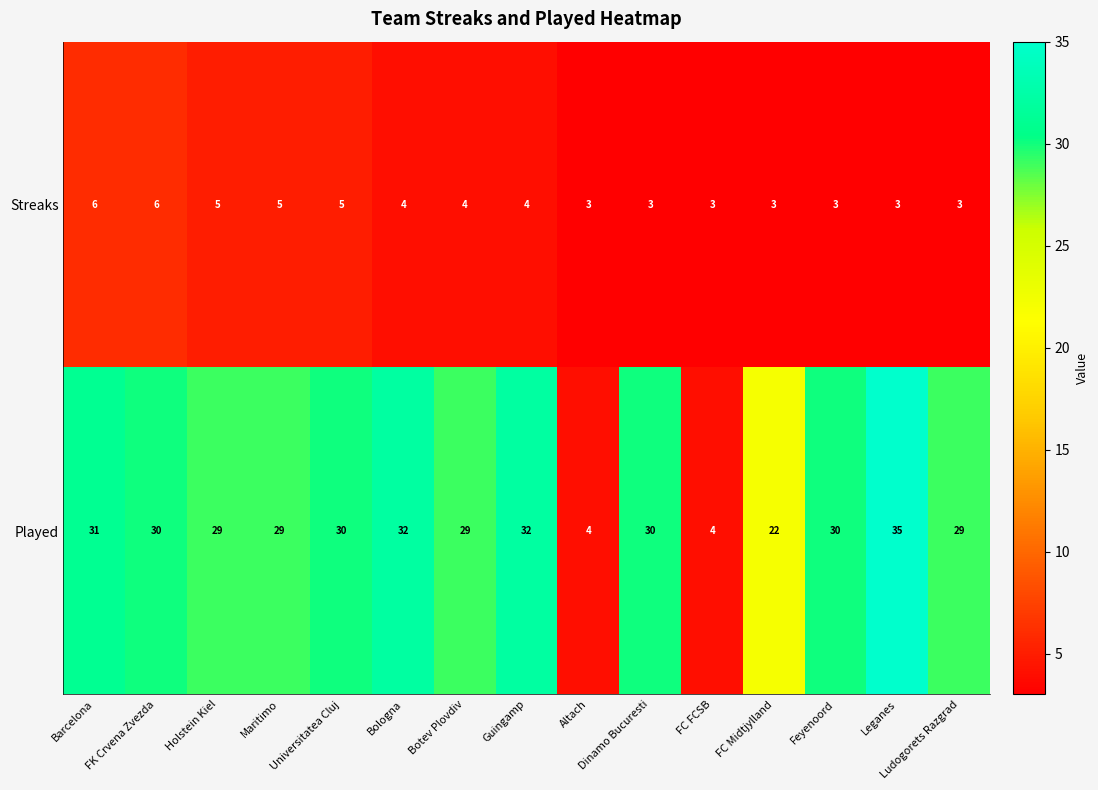

The Streaks series shows 5 at Universitatea Cluj. True or false?

True